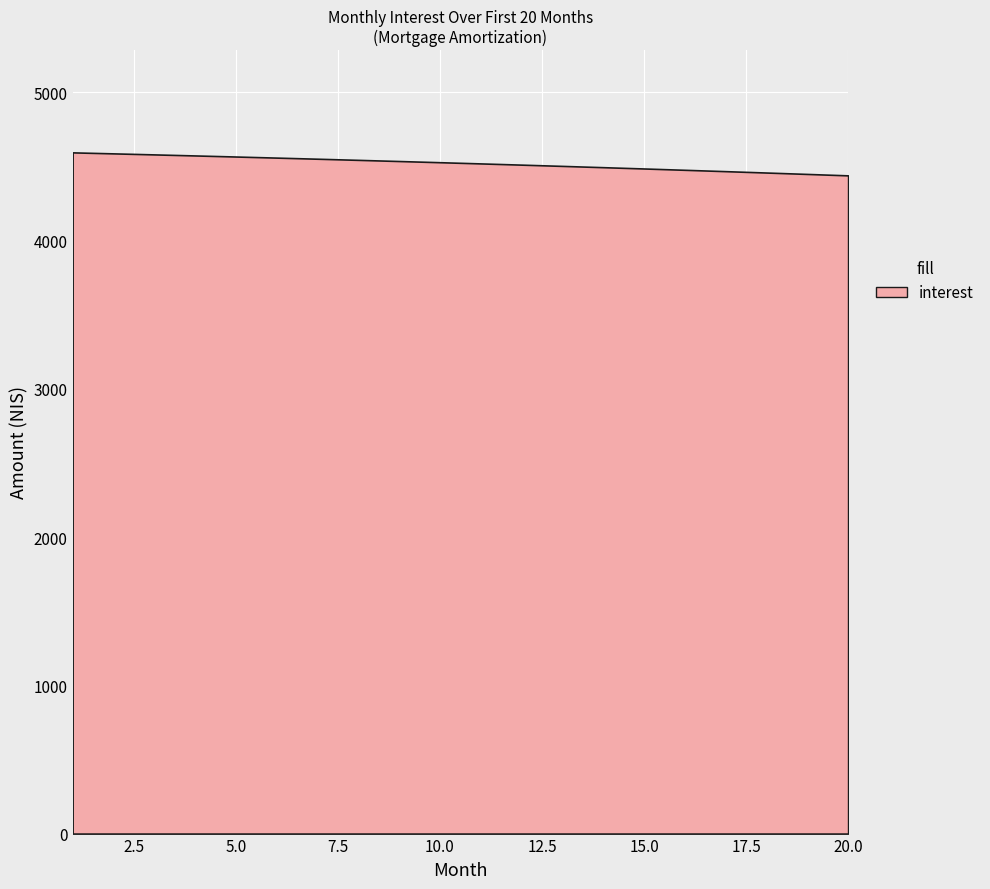

What is the minimum value shown in the chart?

4439.7